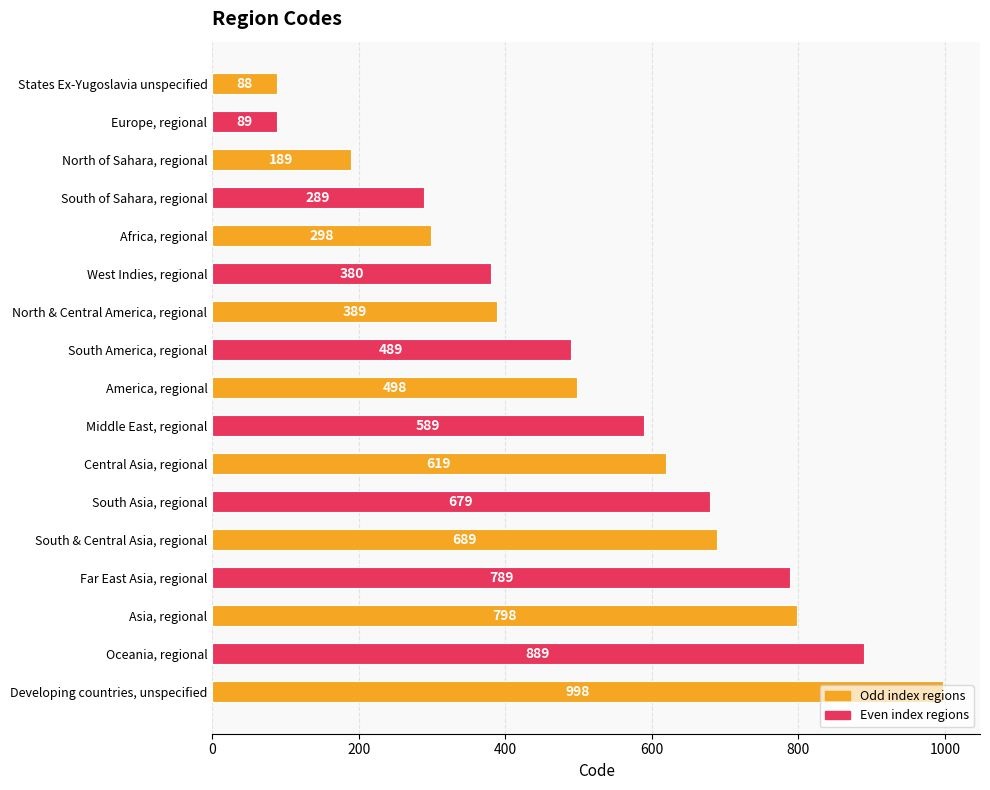

The chart shows a value of 243 at America, regional. True or false?

False